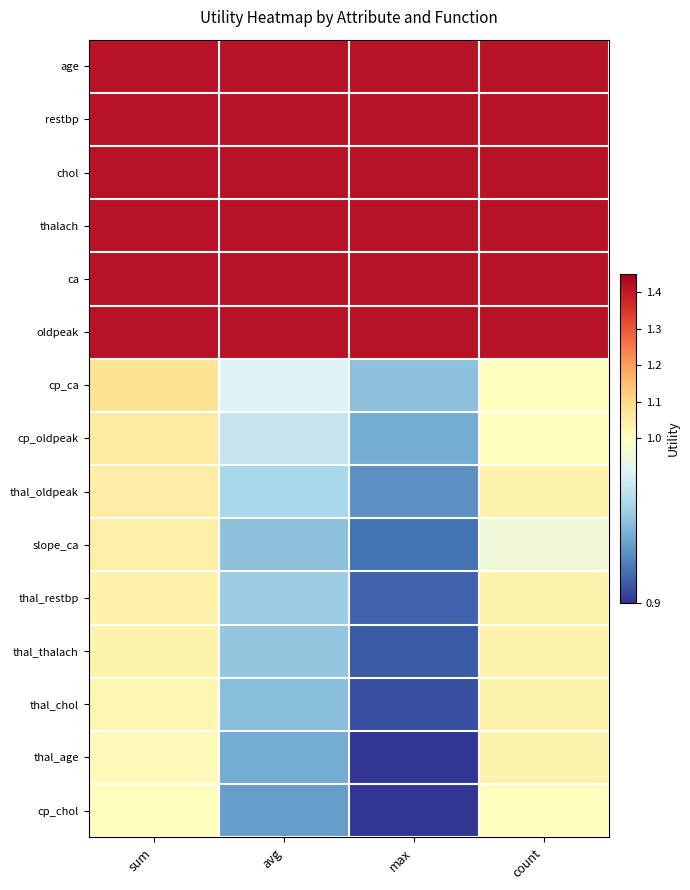

Which series has the largest total across all categories?

age